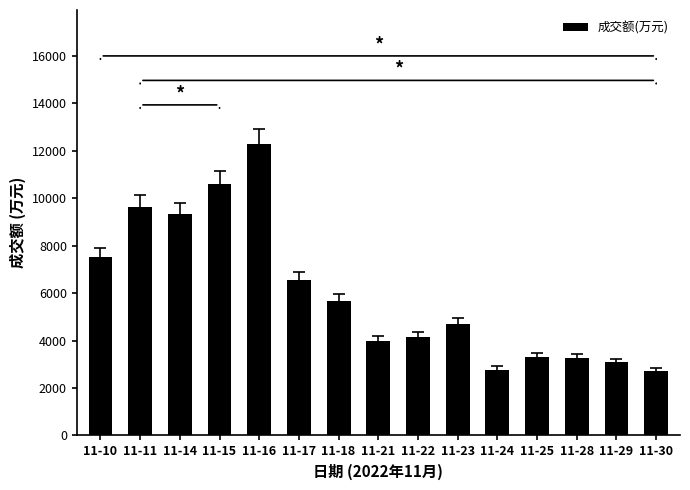

How many bars are there in total?

15